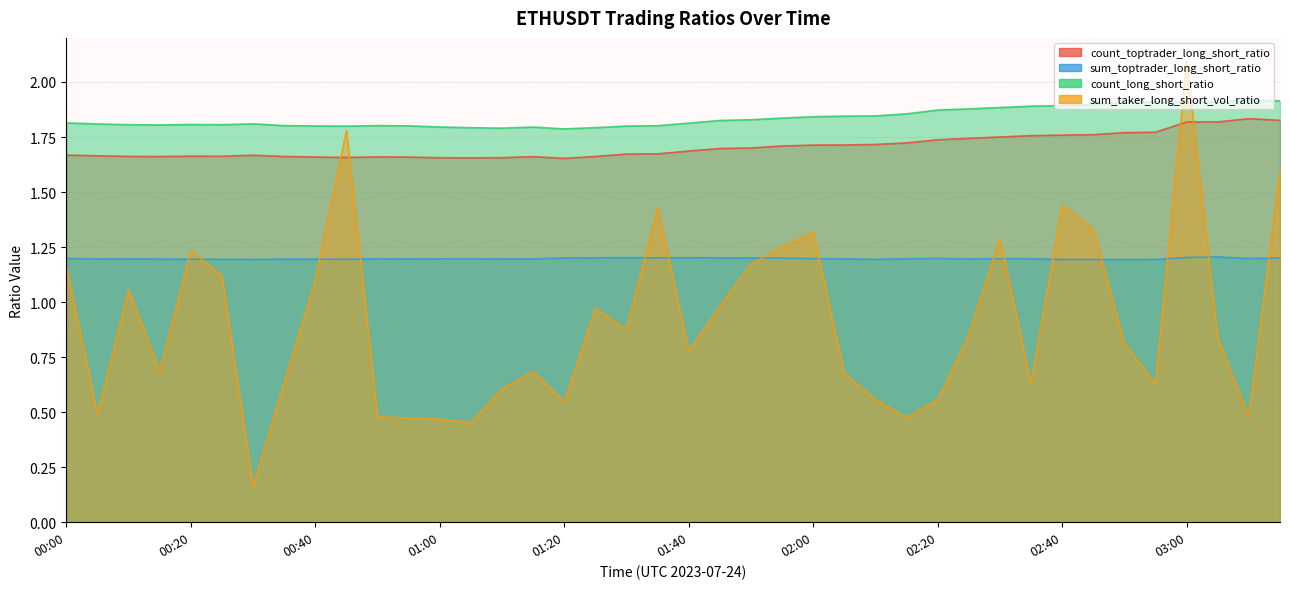

What is the label of the 40th point from the right?

00:00